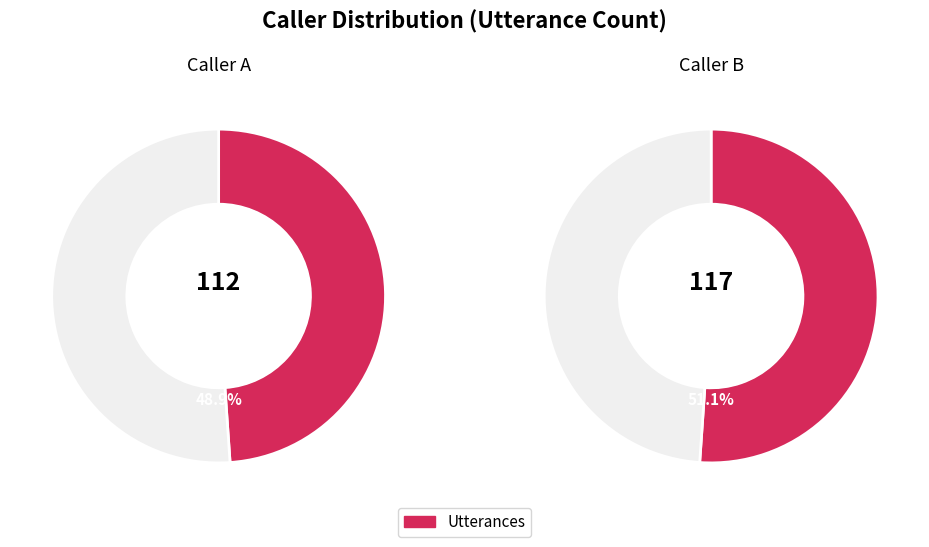

To the nearest percent, what is the combined percentage of B and A?

100%